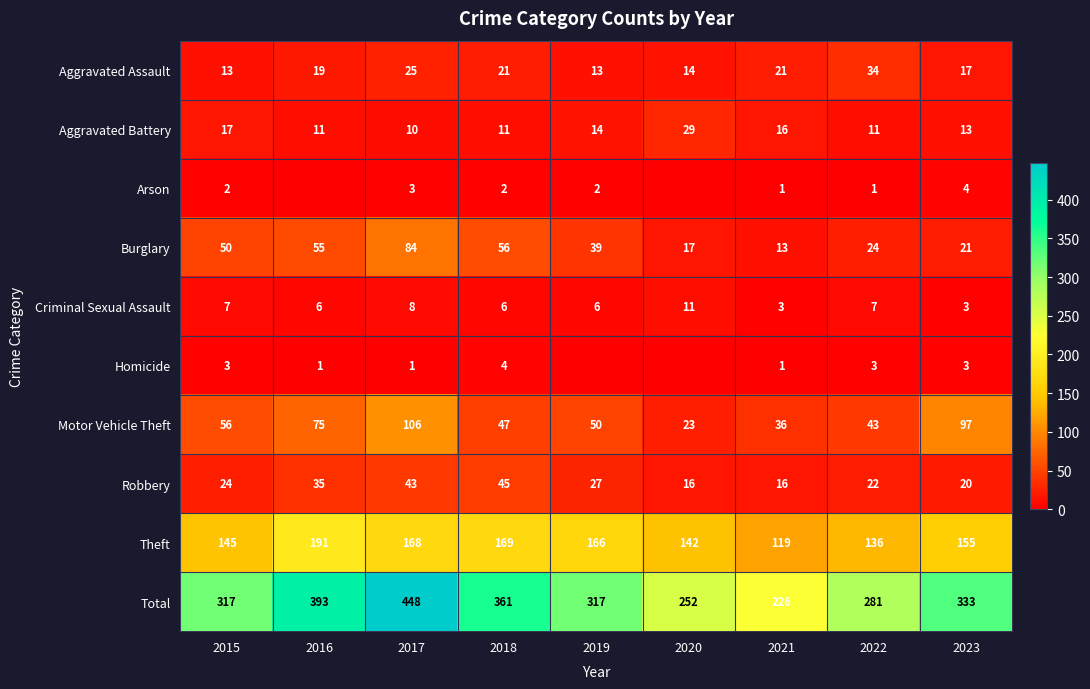

Where does the Criminal Sexual Assault series first go above 6?

2015